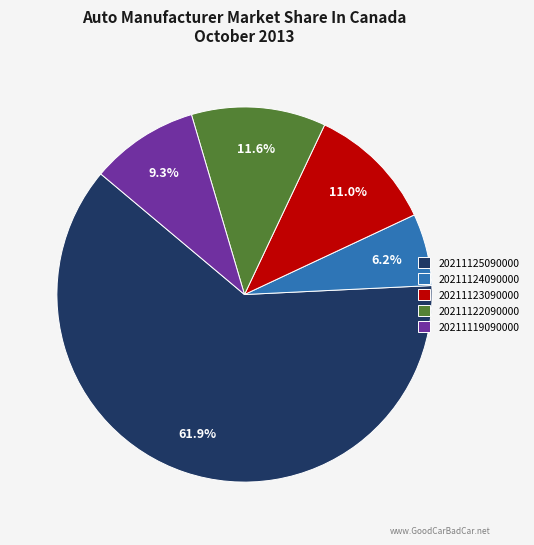

Count the number of slices in the pie.

5